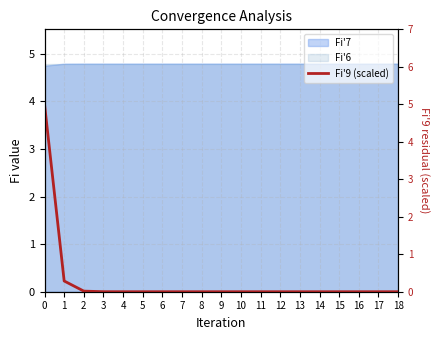

Is it true that the value at 6 is 0.0?

False